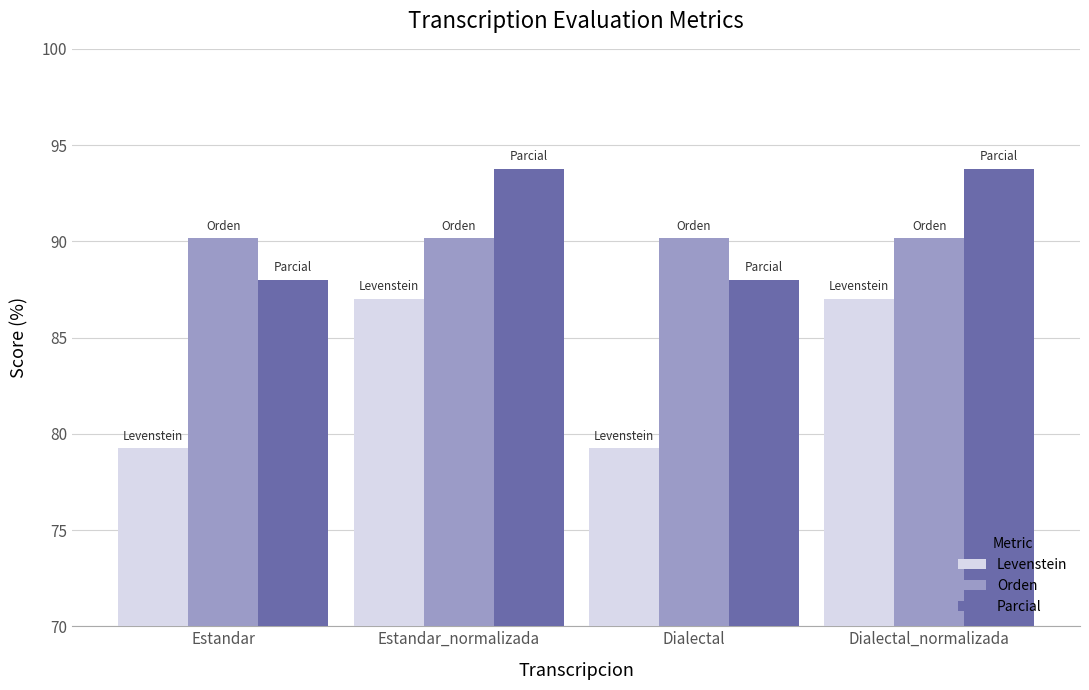

What is the total value across all series at Estandar?

257.4